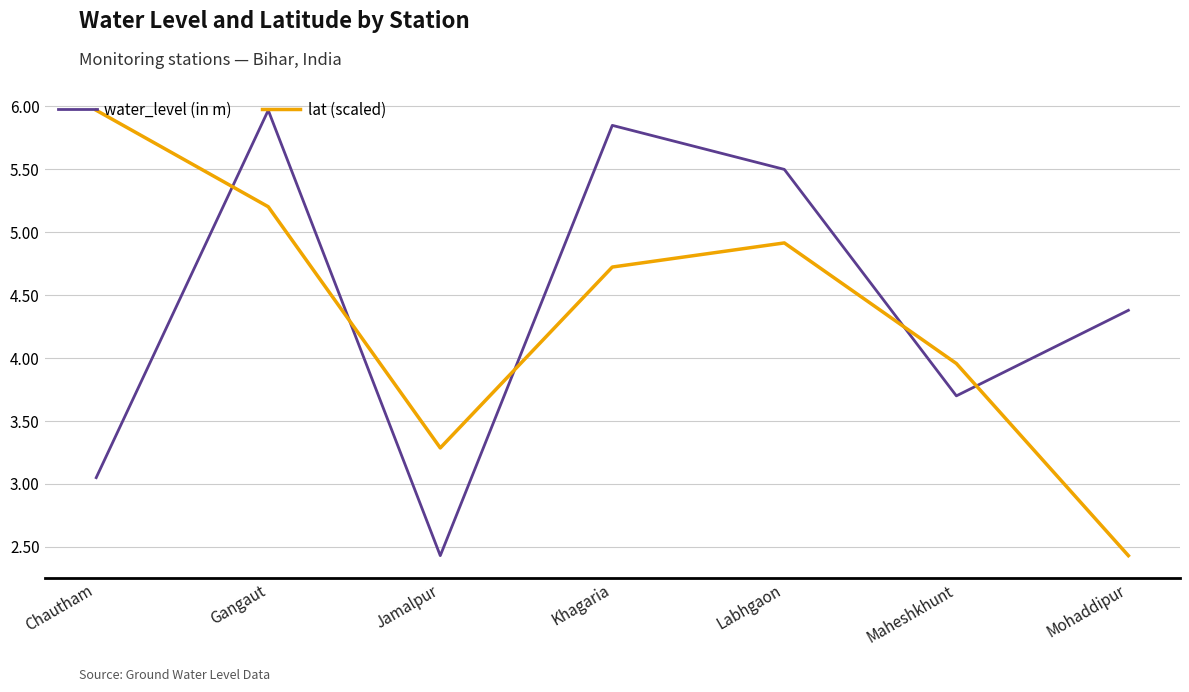

How many times do water_level (in m) and lat (scaled) cross each other?

5